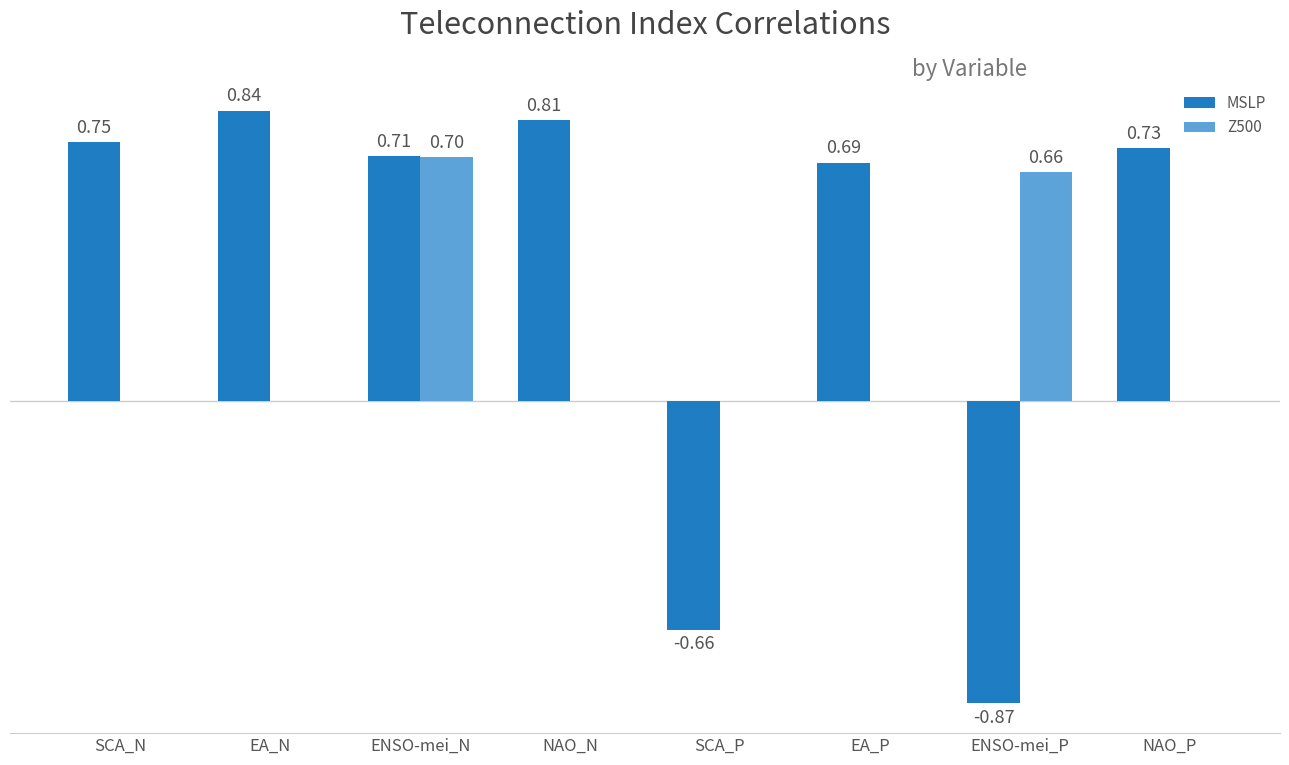

Between SCA_N and NAO_P, which series saw the biggest shift?

MSLP